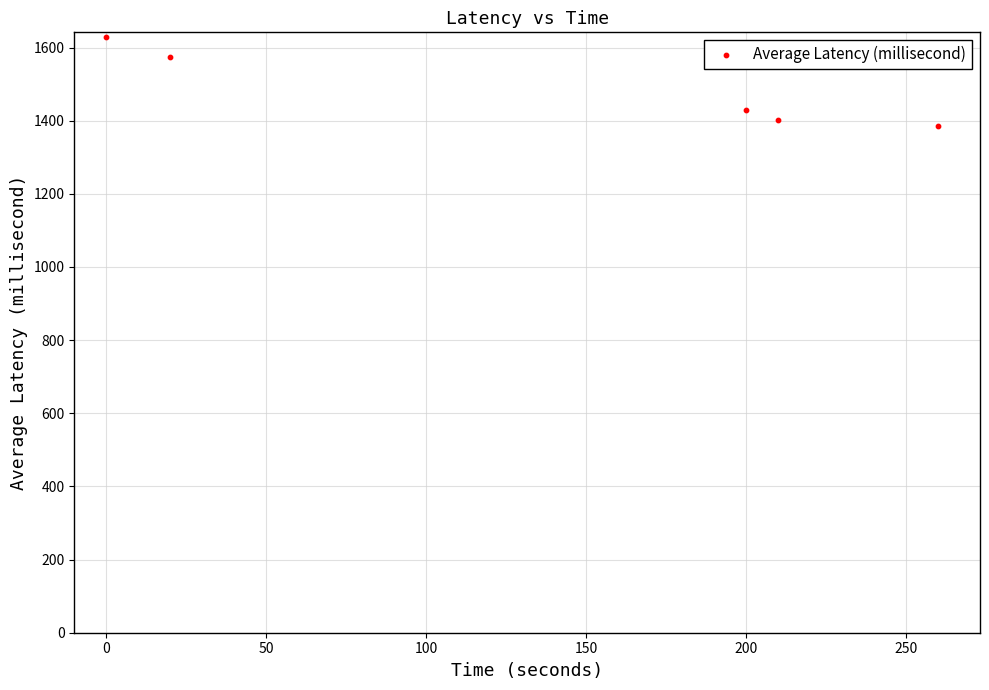

What is the average Y value?

1483.4